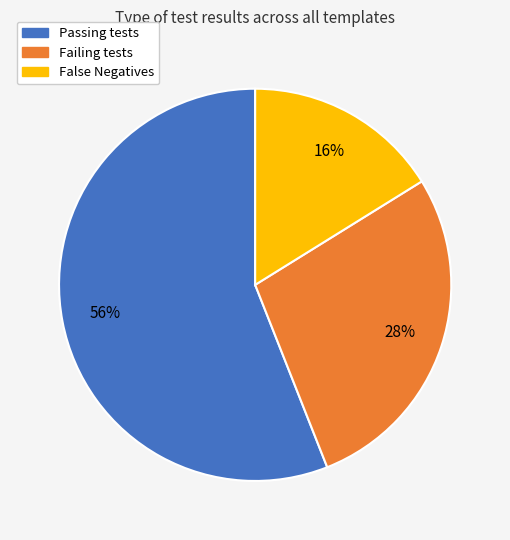

Which has a higher value, False Negatives or Failing tests?

Failing tests